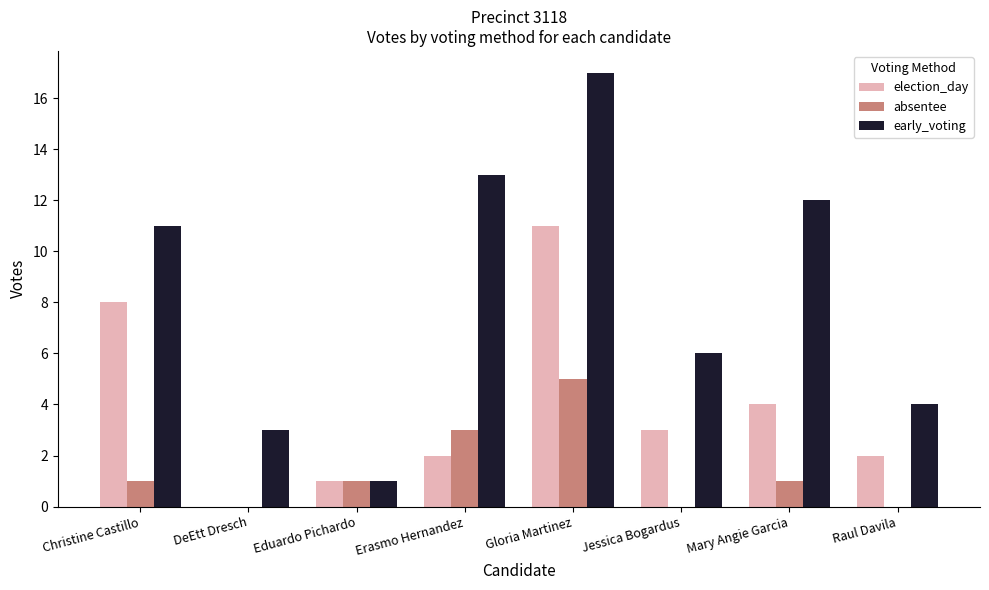

What is the average value of the absentee series?

1